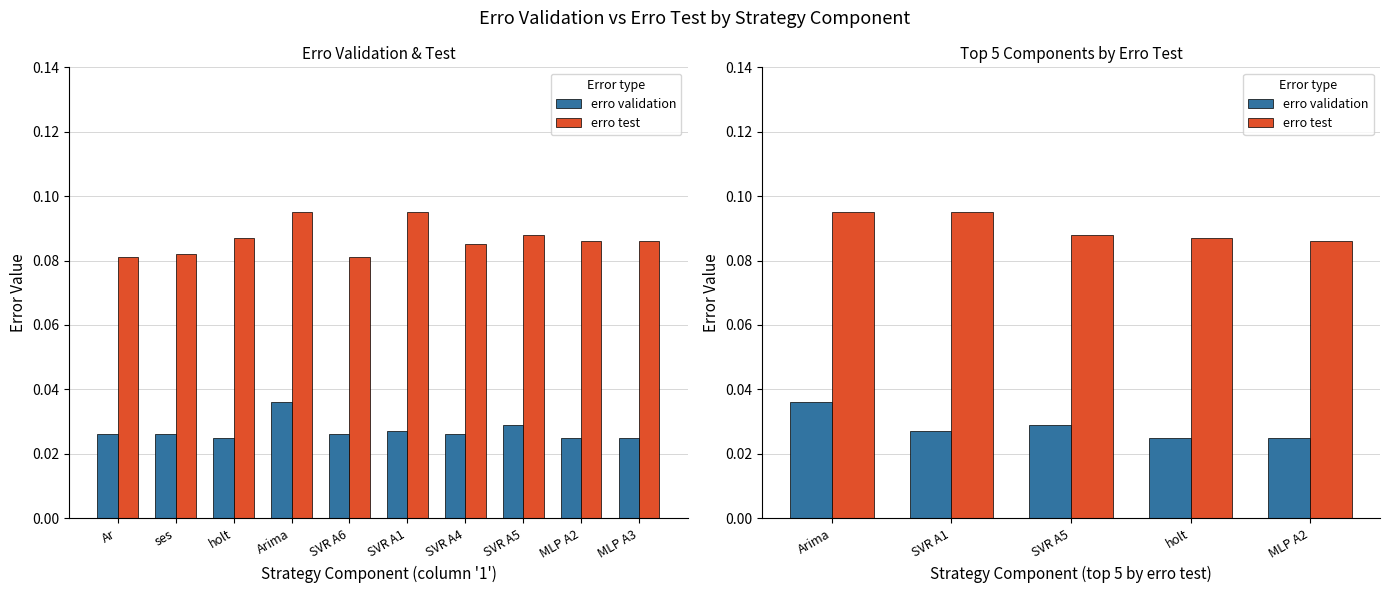

Are the bars horizontal?

No